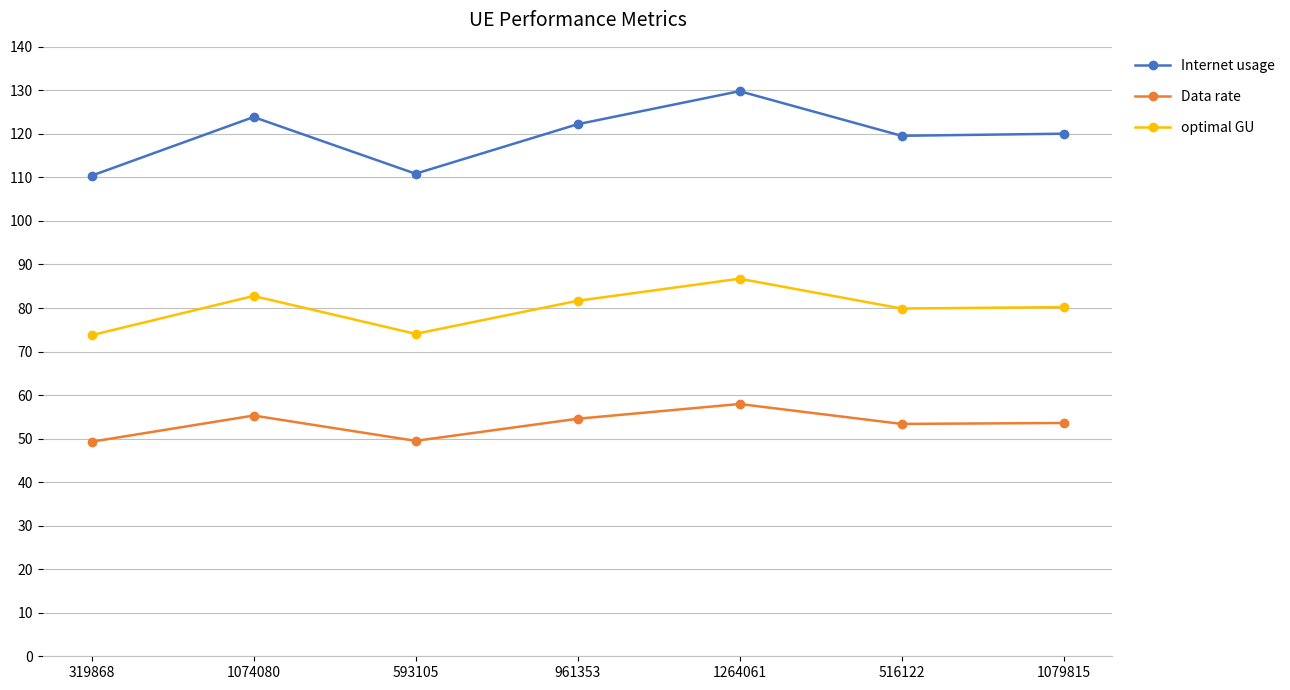

How many lines are shown in the chart?

3